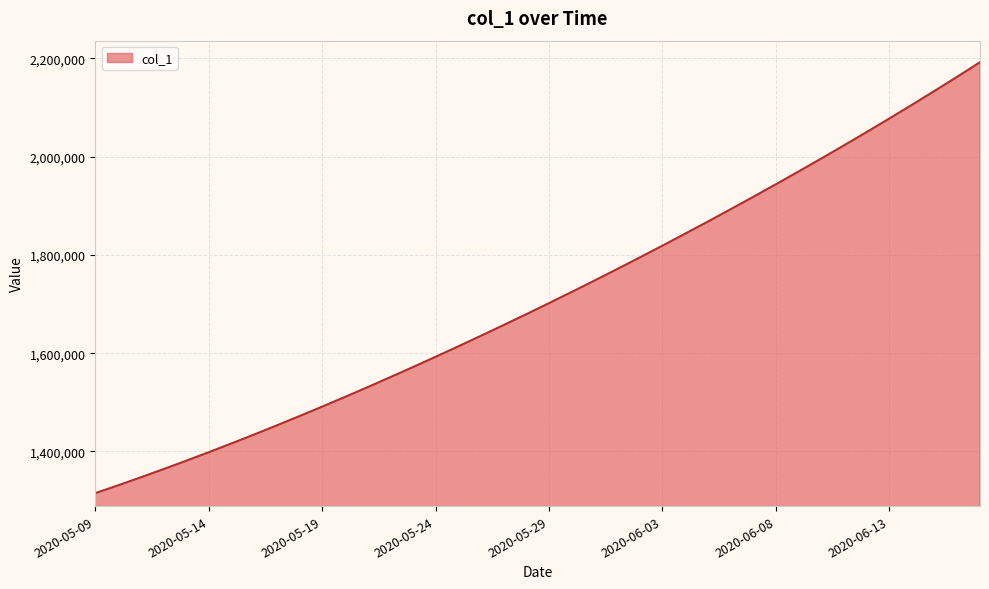

What is the difference between the maximum and minimum values?

877198.5